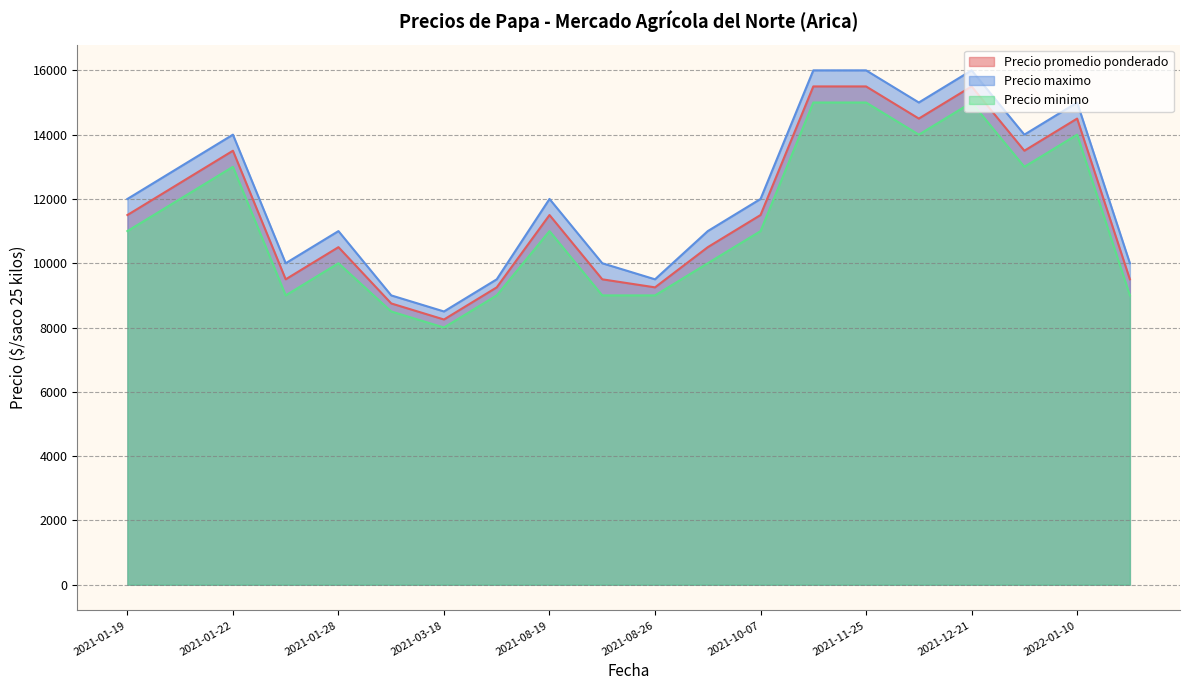

True or false: Precio maximo and Precio minimo cross at least once.

False